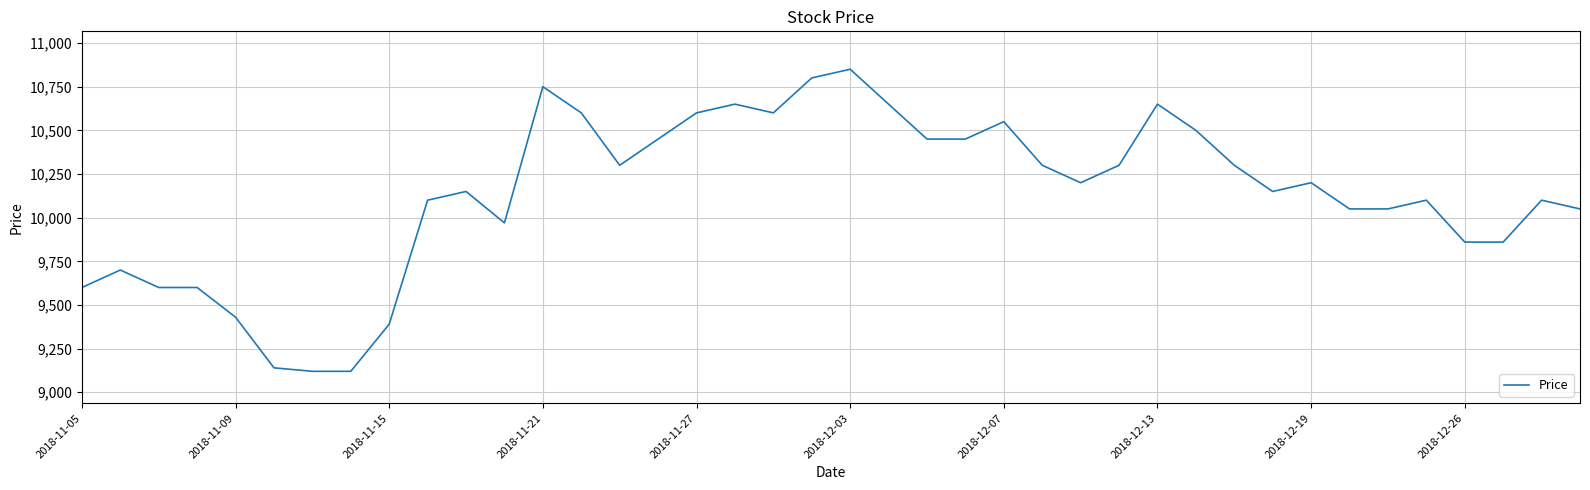

What is the maximum value shown in the chart?

10850